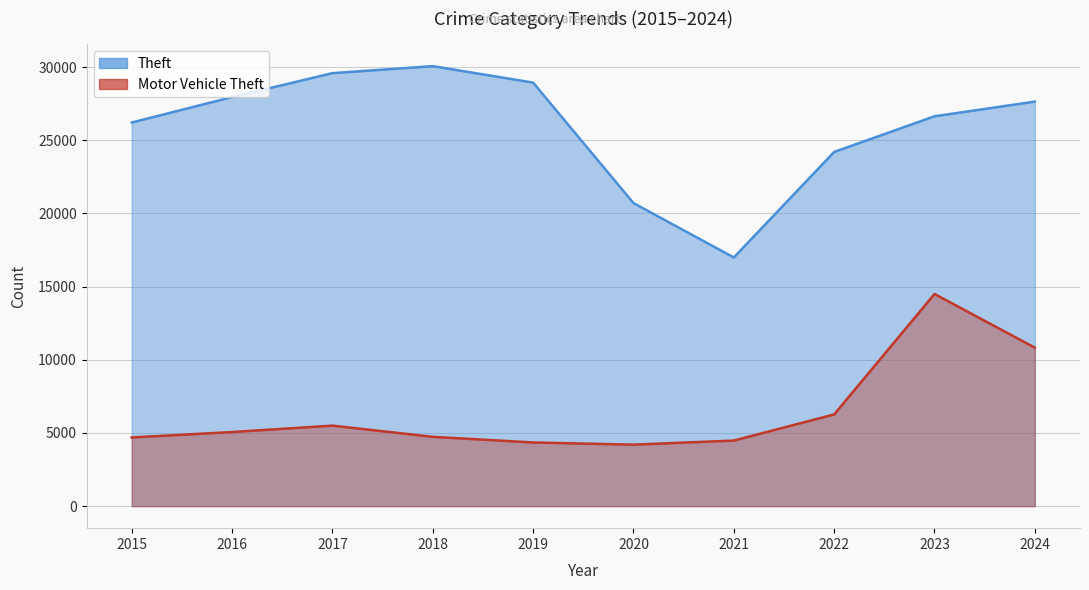

True or false: Motor Vehicle Theft and Theft cross at least once.

False